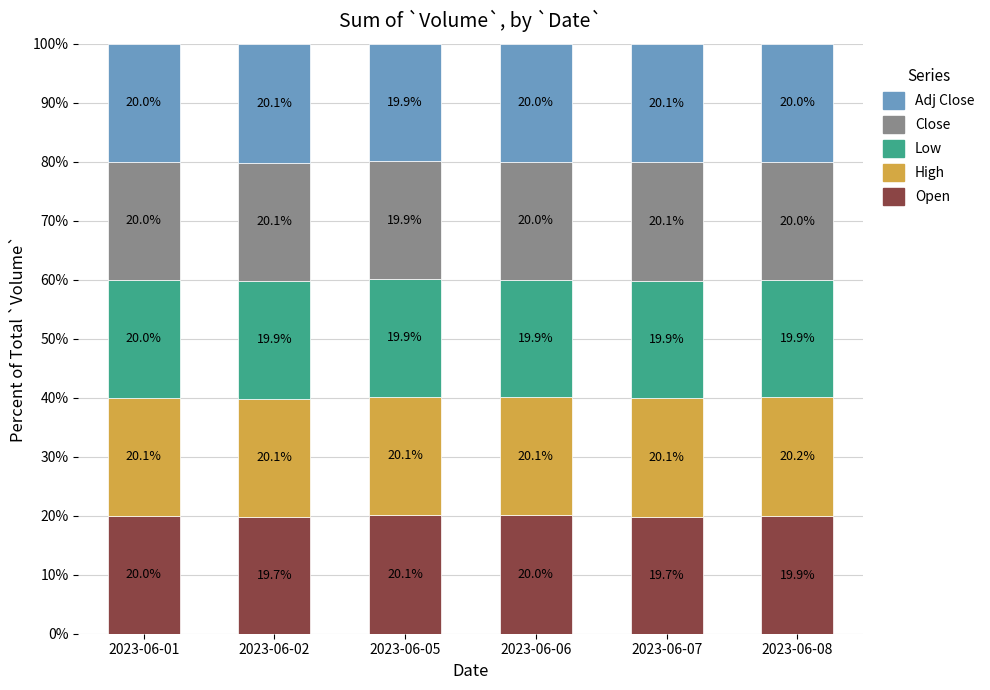

What is the total value across all series at 2023-06-02?

100.0